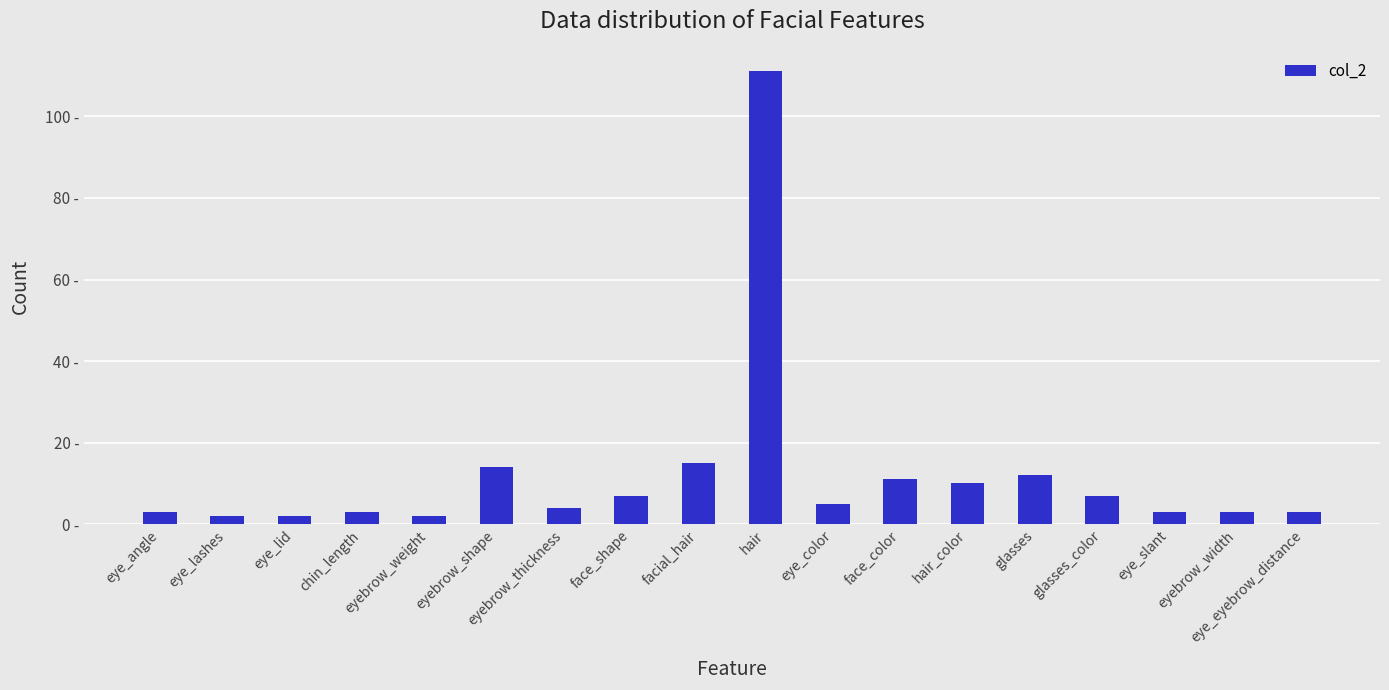

Rank the categories by value from highest to lowest.

hair, facial_hair, eyebrow_shape, glasses, face_color, hair_color, face_shape, glasses_color, eye_color, eyebrow_thickness, eye_angle, chin_length, eye_slant, eyebrow_width, eye_eyebrow_distance, eye_lashes, eye_lid, eyebrow_weight